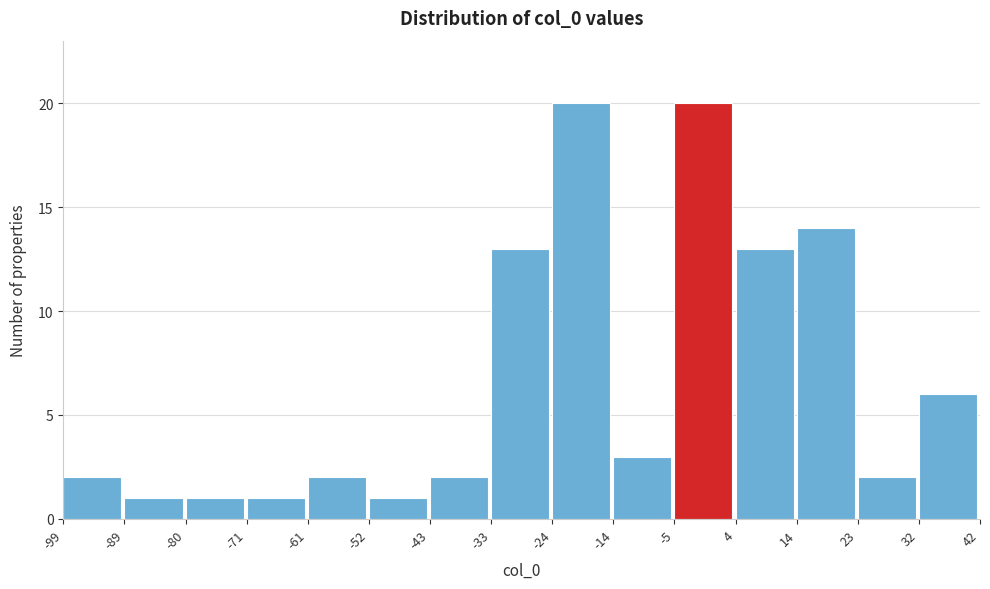

How tall is the bar that spans -80 to -71 on the x-axis? The values are not printed on the chart, so give them approximately, as read against the axis.

1